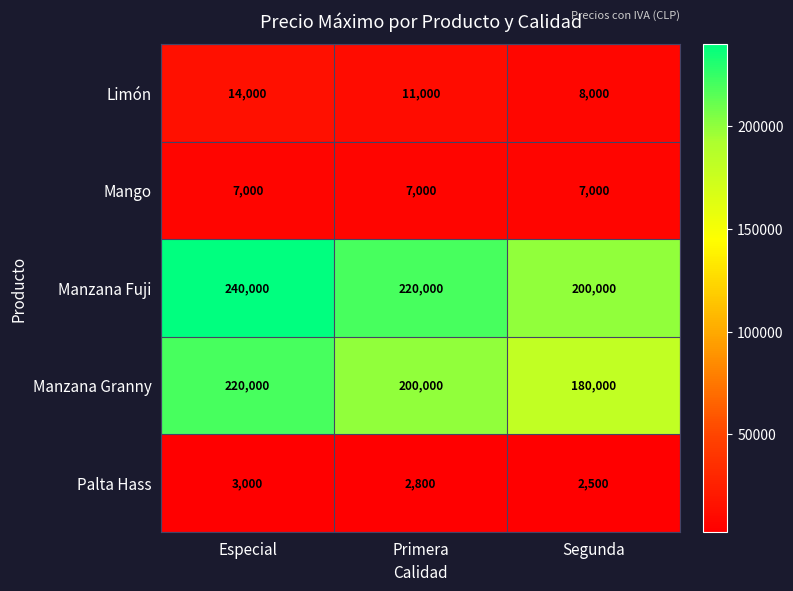

What is the sum of all Mango values?

21000